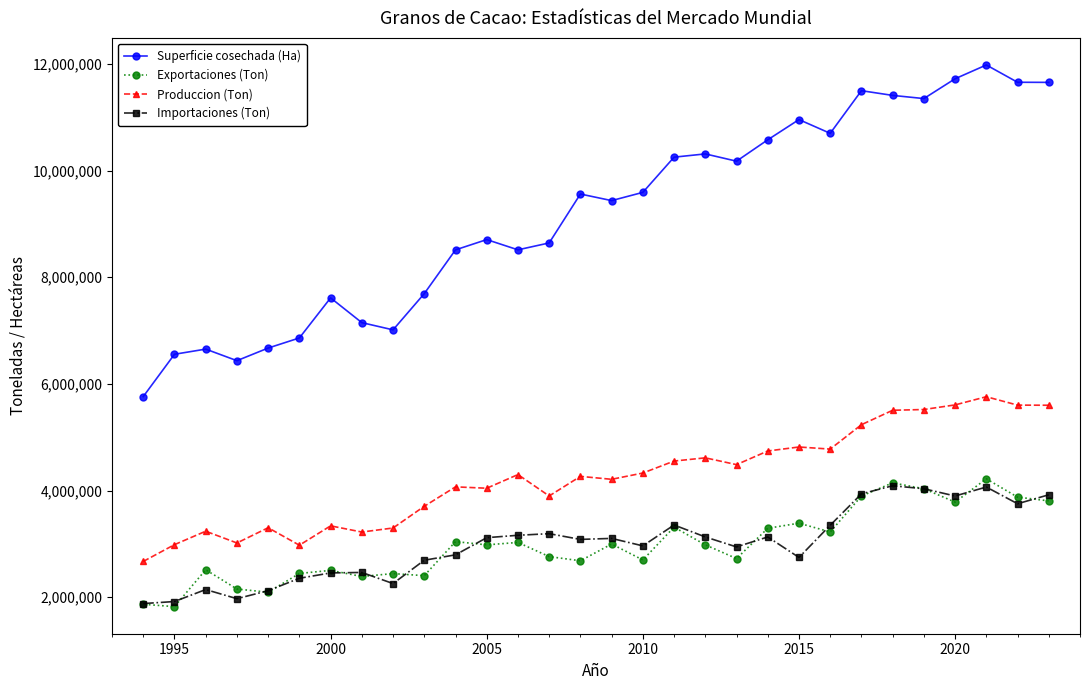

Which series has the largest total across all categories?

Superficie cosechada (Ha)